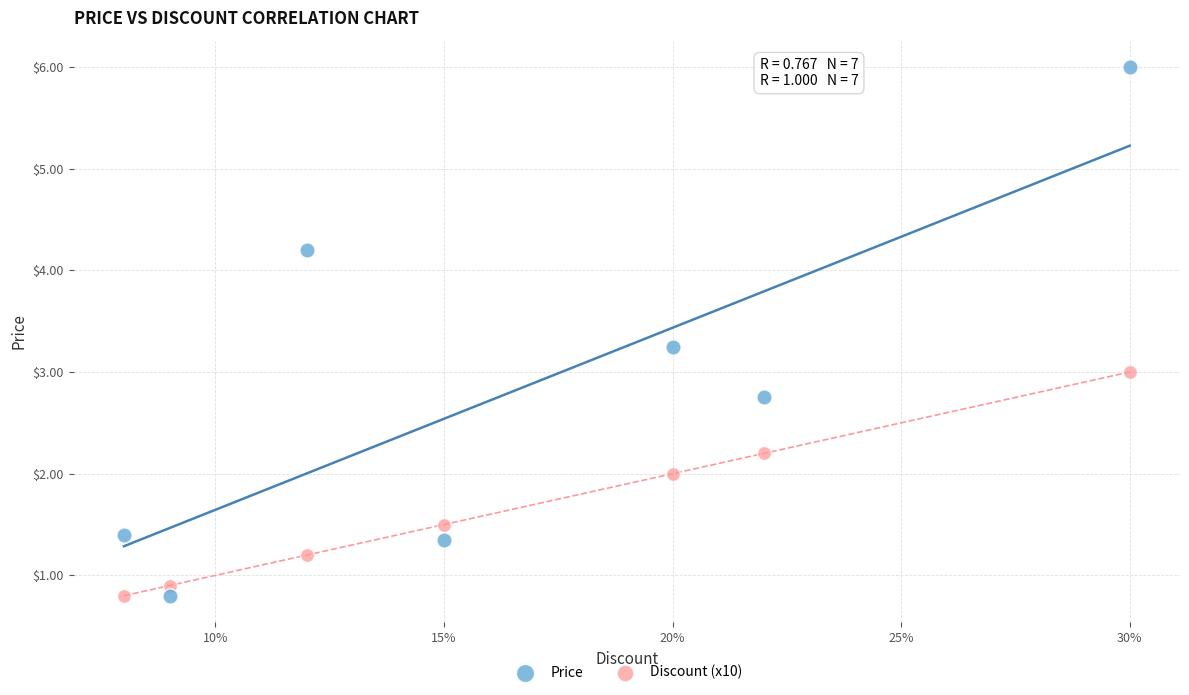

Which series reaches the maximum Y coordinate?

Price